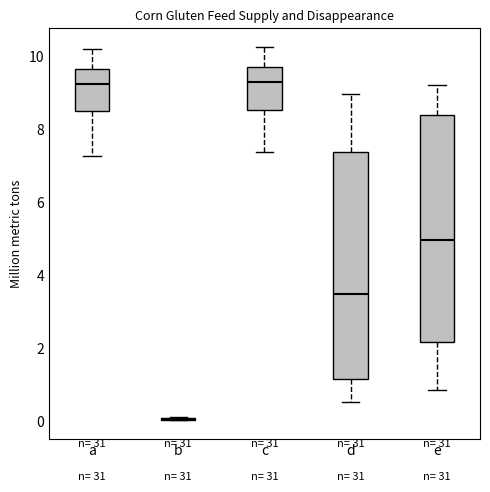

Reading left to right, read every box against the y-axis: the position of its median line, the range the box covers, and the ends of its whiskers. The values are not printed on the chart, so give them approximately, as read against the axis.

a: median 9.2, box 8.6 to 9.6, whiskers 7.2 to 10.2
b: box collapsed to a line at 0.0, whiskers 0.0 to 0.2
c: median 9.2, box 8.6 to 9.8, whiskers 7.4 to 10.2
d: median 3.4, box 1.2 to 7.4, whiskers 0.6 to 9.0
e: median 5.0, box 2.2 to 8.4, whiskers 0.8 to 9.2